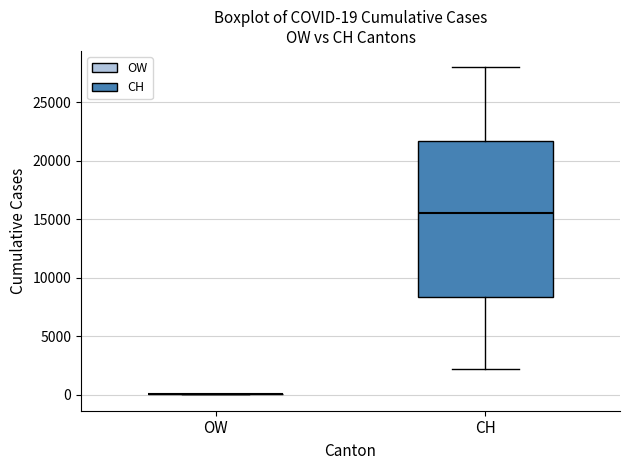

Comparing the boxes themselves (not the whiskers), which one is the tallest?

CH